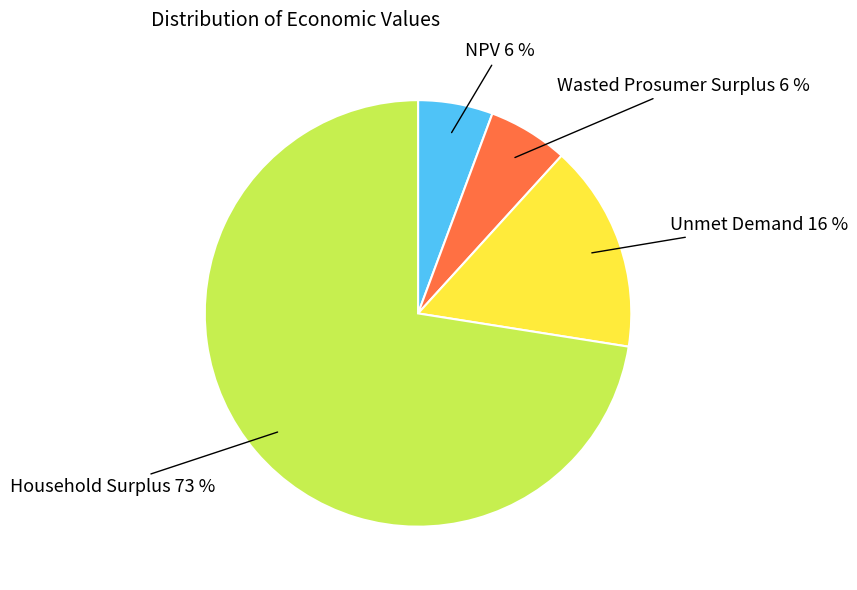

The Household Surplus slice represents 73% of the pie. True or false?

True